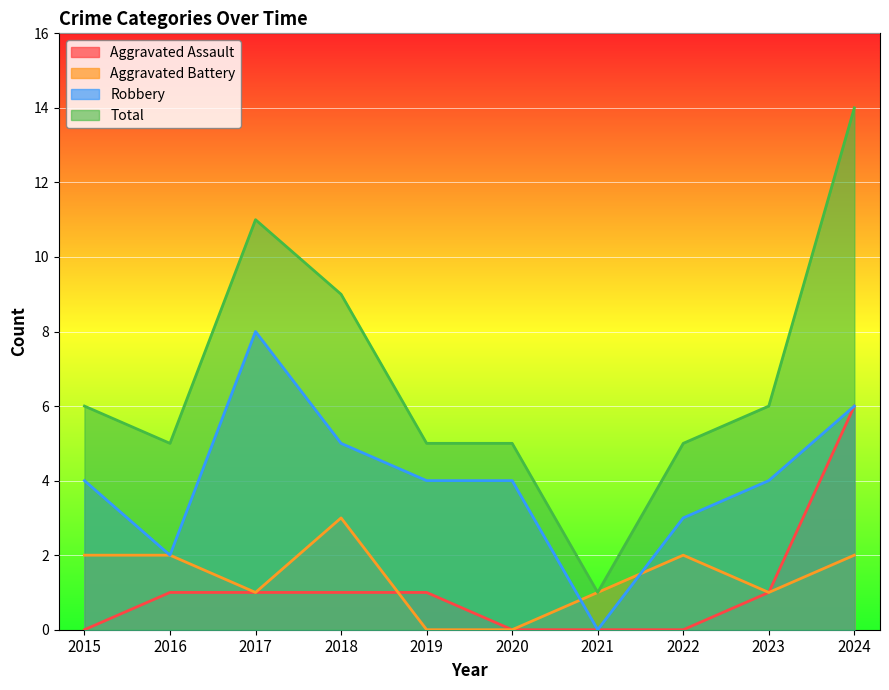

What is the difference between the highest and lowest values at 2018?

8